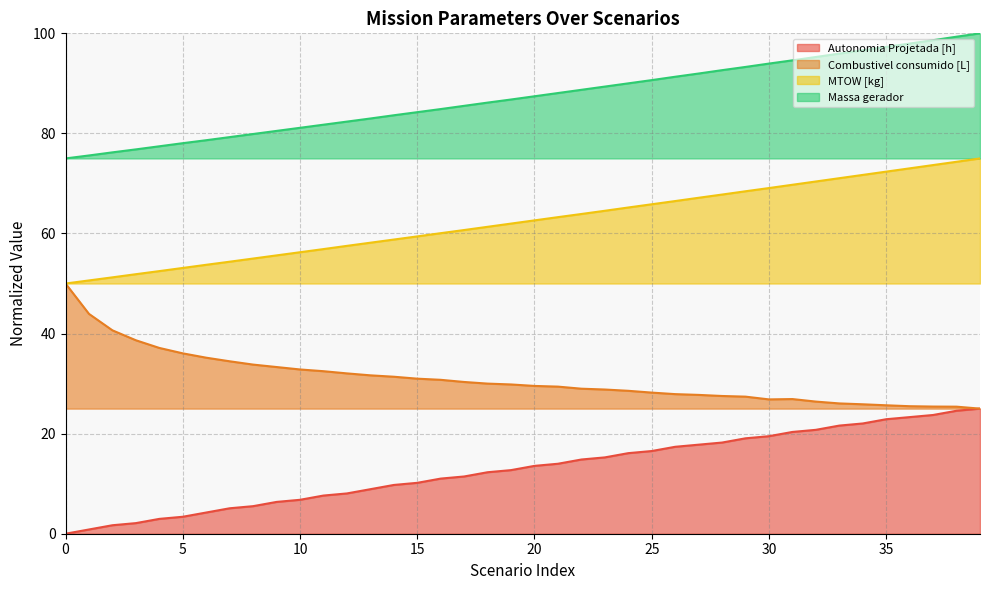

What is the approximate value of MTOW [kg] at 38?

74.3